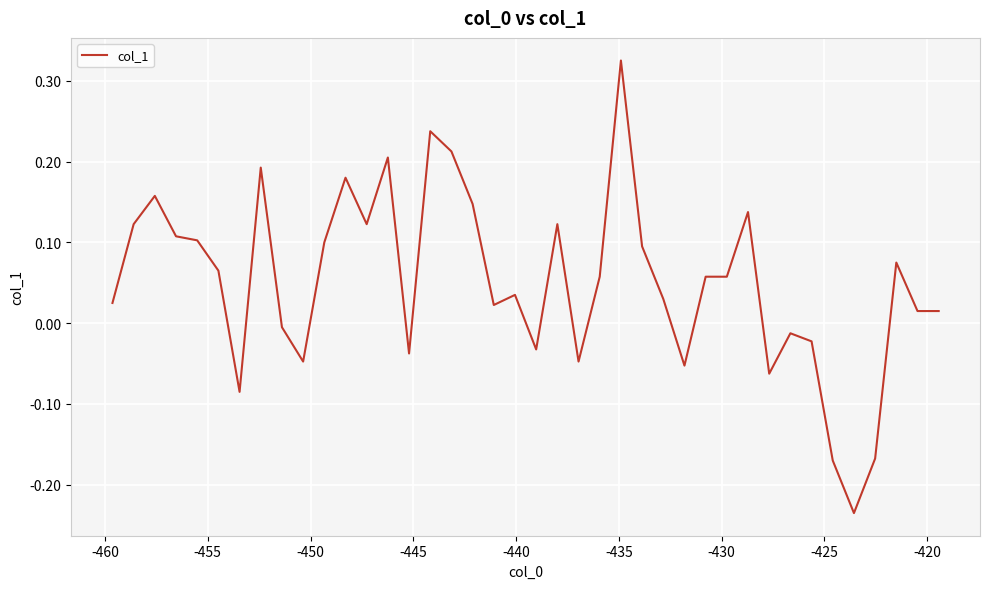

How many values exceed 0?

27